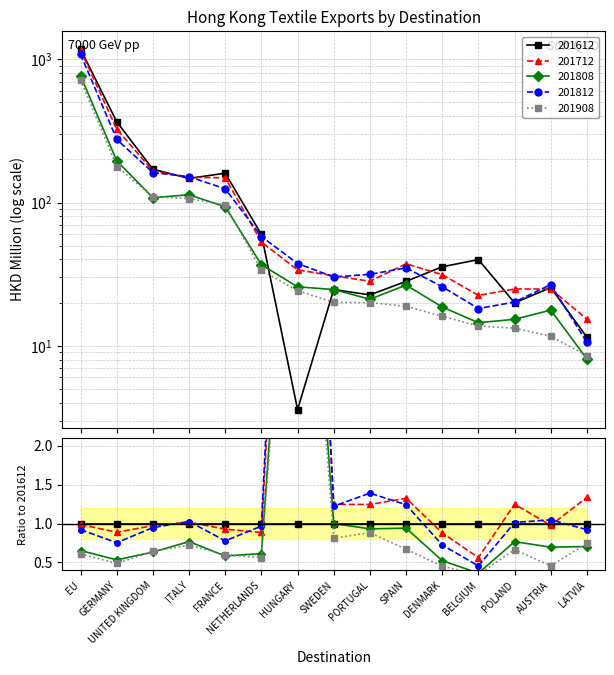

True or false: 201712 has a value of 80.8 at NETHERLANDS.

False